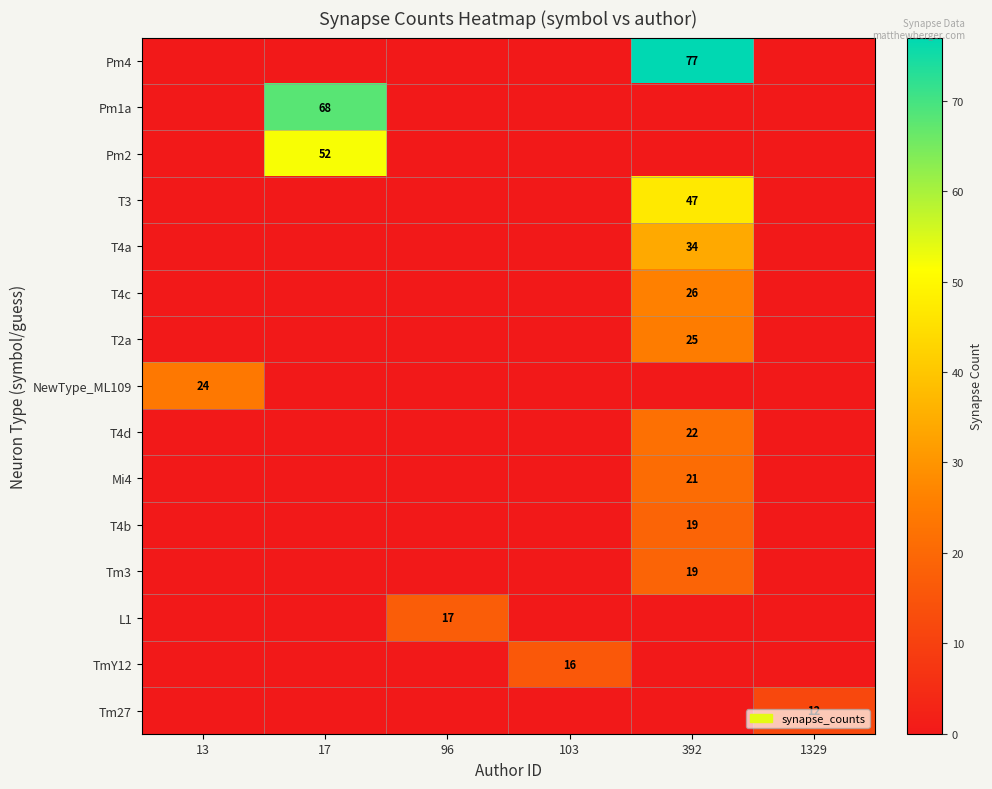

True or false: T4b has a value of 19 at 392.

True